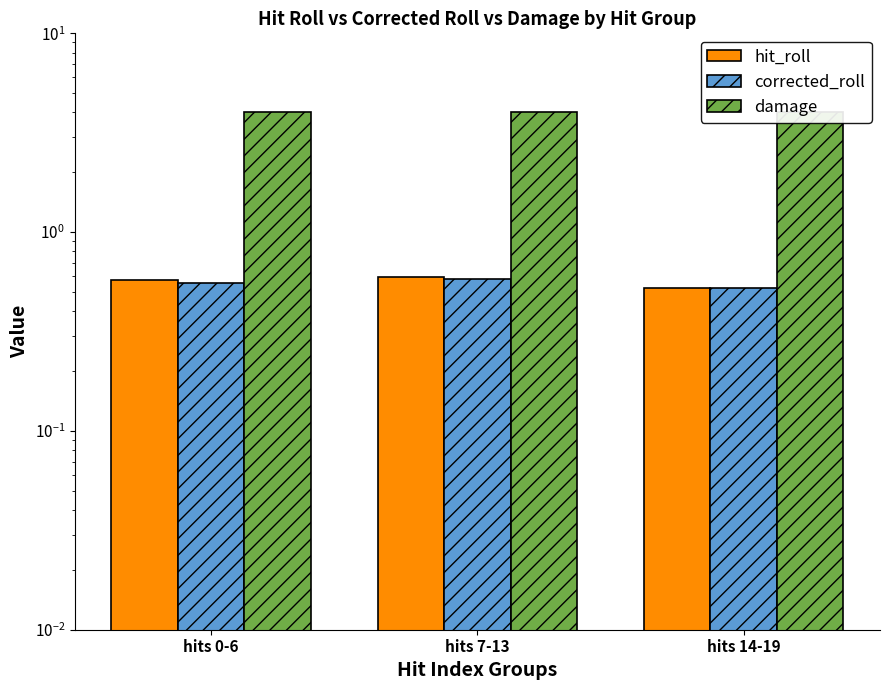

Is it true that hit_roll equals 1.0 at hits 0-6?

False